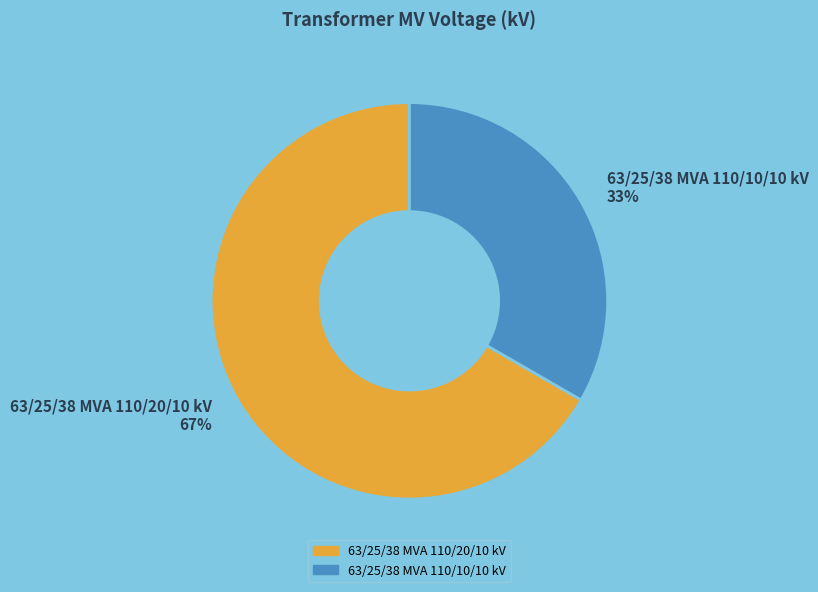

To the nearest percent, what is the combined percentage of 63/25/38 MVA 110/20/10 kV and 63/25/38 MVA 110/10/10 kV?

100%